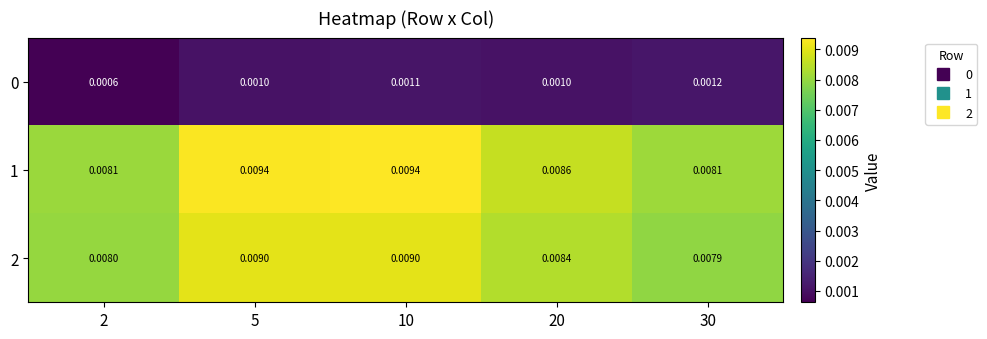

Is the value of 0 at 20 greater than the value of 2 at 10?

No